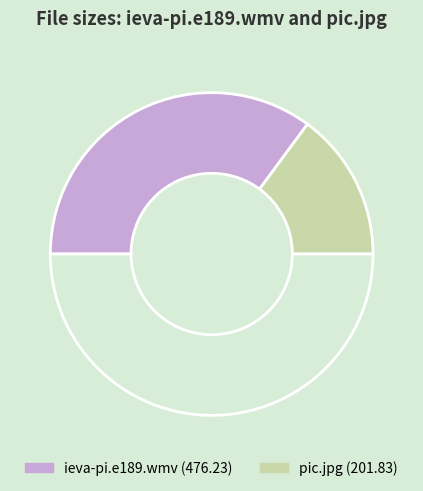

Which slice is the largest?

ieva-pi.e189.wmv